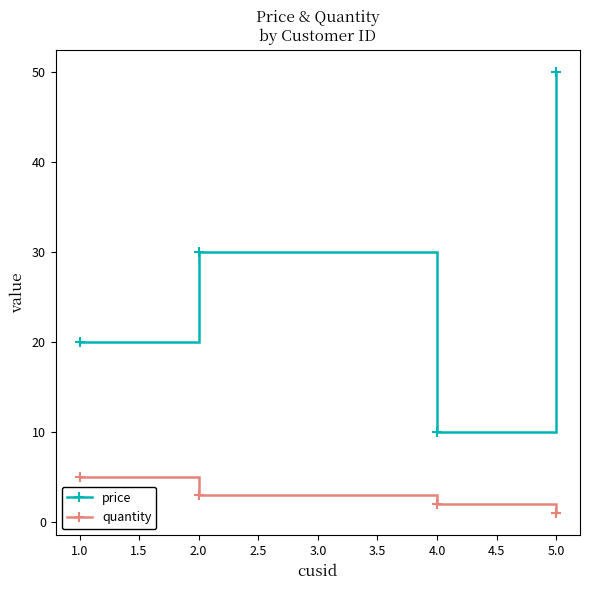

Reading right to left, extract all data points from this chart.

price: 50	10	30	20
quantity: 1	2	3	5